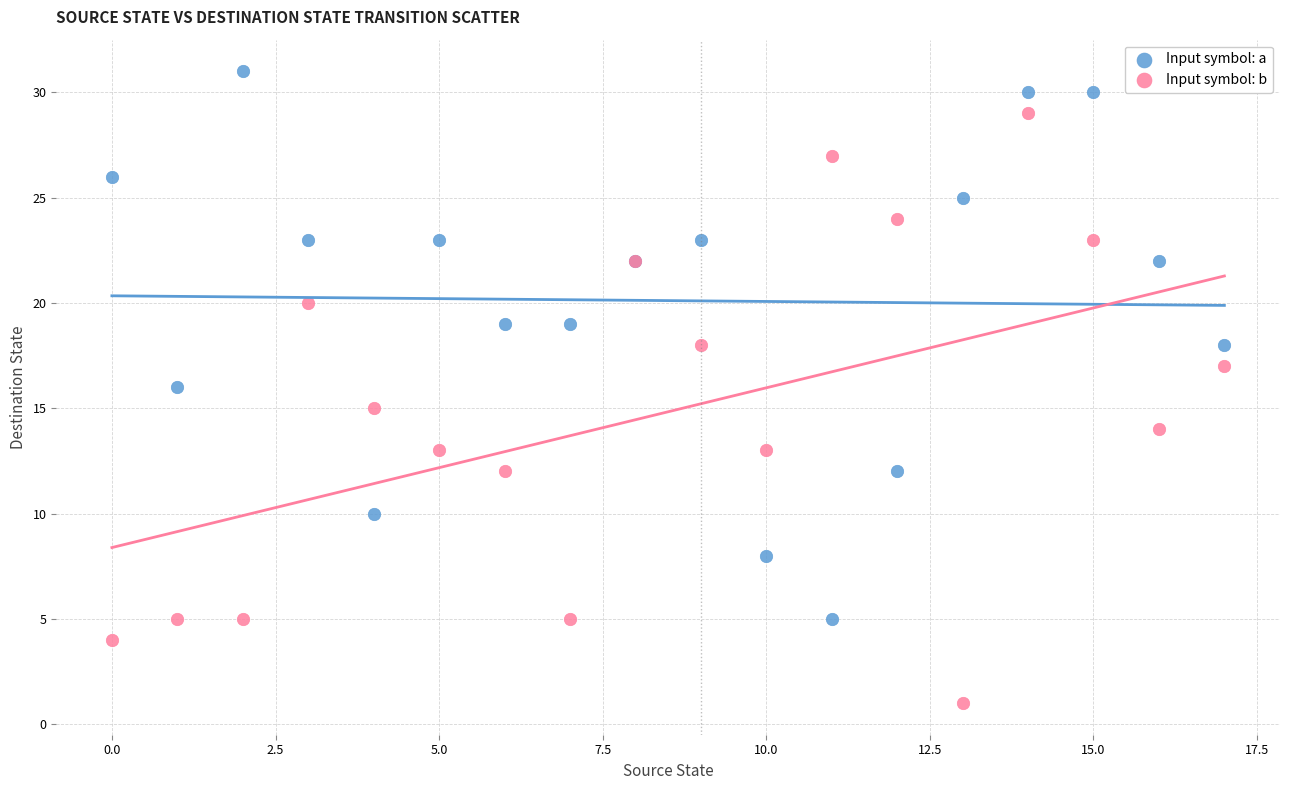

Which series has the largest Y range (max minus min)?

Input symbol: b